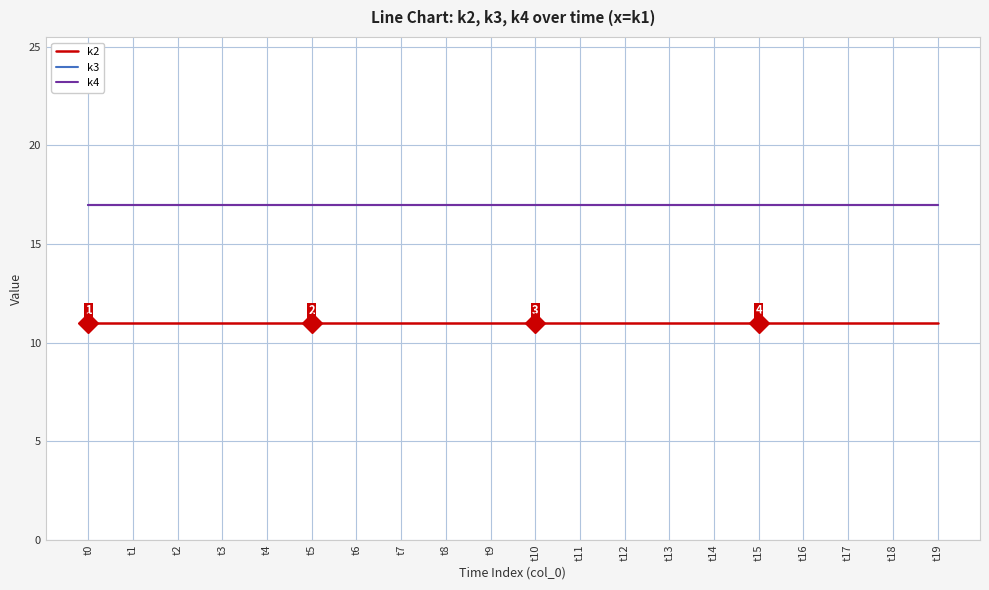

What is the highest value of the k2 series?

11